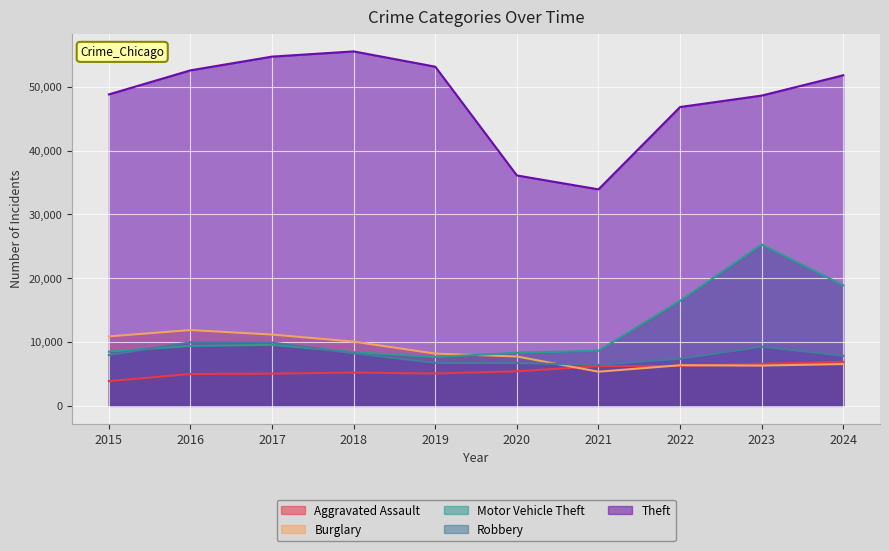

What is the total value across all series at 2024?

91966